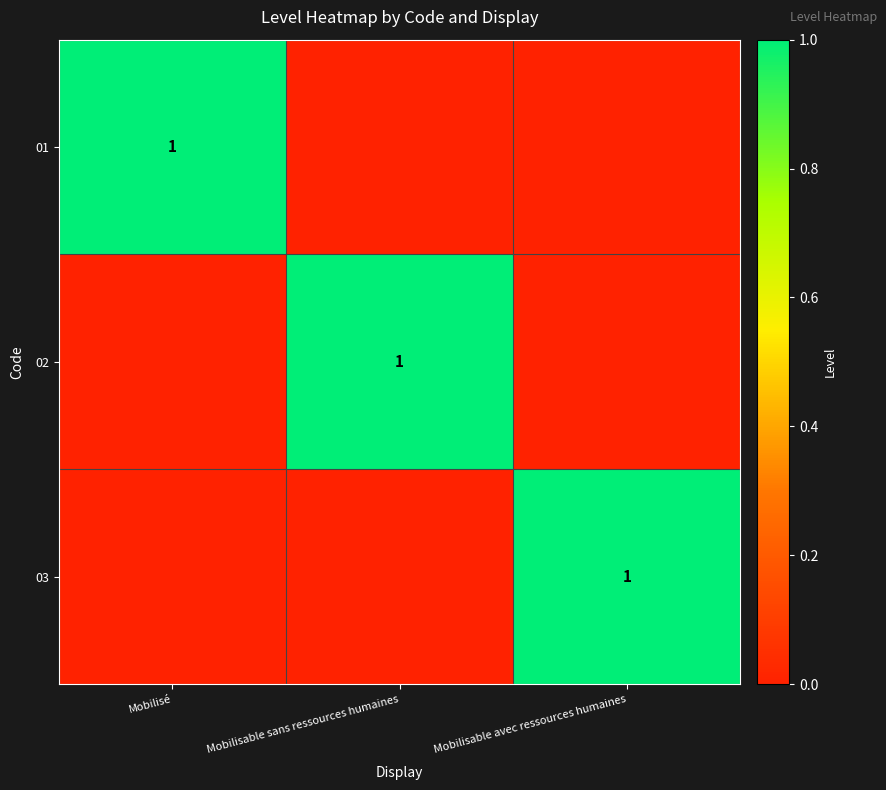

The value of 02 at Mobilisable sans ressources humaines is 1. True or false?

True